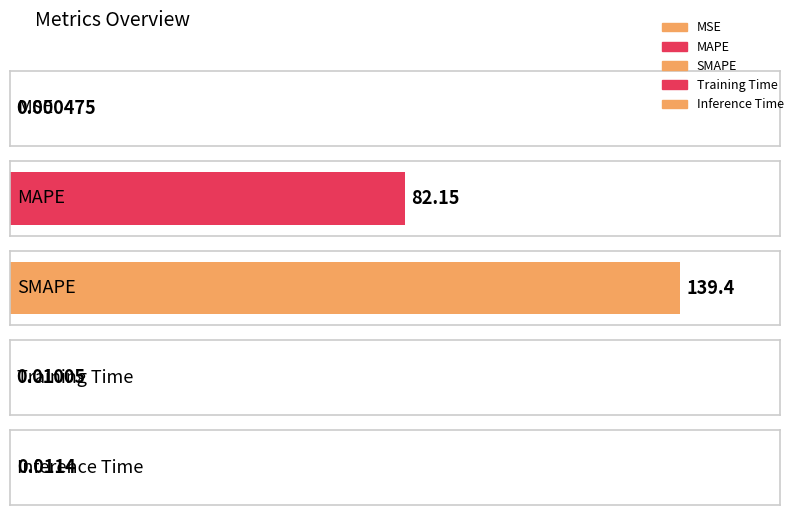

The chart shows a value of 0.0 at Training Time. True or false?

False